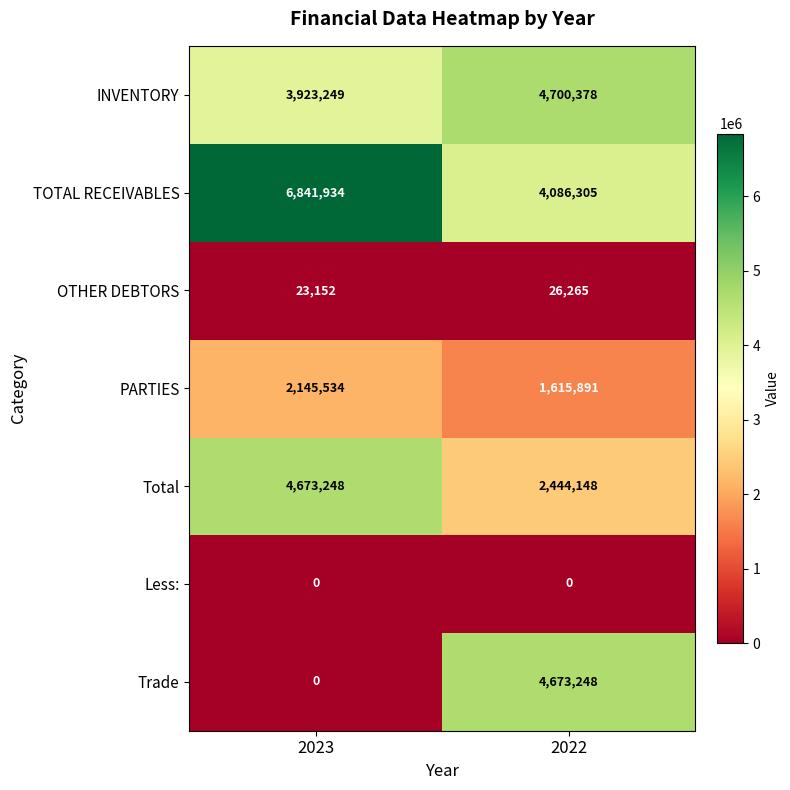

At which category is the sum across all series the highest?

2023